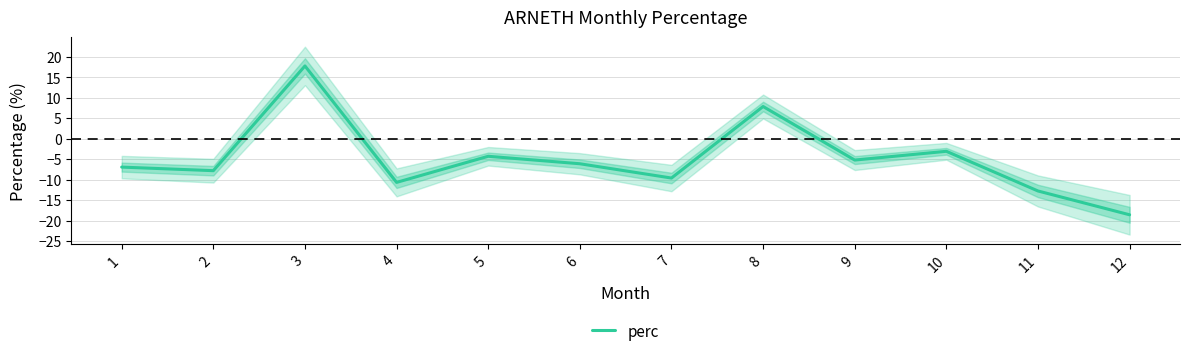

Where does the data first go above -6?

3